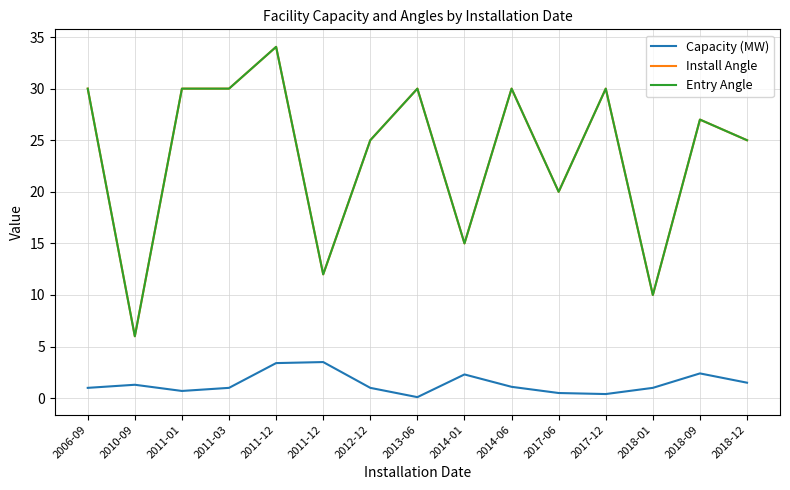

Reading left to right, what are all the values shown in this chart?

Capacity (MW): 2006-09=1.0	2010-09=1.3	2011-01=0.7	2011-03=1.0	2011-12=3.4	2011-12=3.5	2012-12=1.0	2013-06=0.1	2014-01=2.3	2014-06=1.1	2017-06=0.5	2017-12=0.4	2018-01=1.0	2018-09=2.4	2018-12=1.5
Install Angle: 2006-09=30.0	2010-09=6.0	2011-01=30.0	2011-03=30.0	2011-12=34.0	2011-12=12.0	2012-12=25.0	2013-06=30.0	2014-01=15.0	2014-06=30.0	2017-06=20.0	2017-12=30.0	2018-01=10.0	2018-09=27.0	2018-12=25.0
Entry Angle: 2006-09=30.0	2010-09=6.0	2011-01=30.0	2011-03=30.0	2011-12=34.0	2011-12=12.0	2012-12=25.0	2013-06=30.0	2014-01=15.0	2014-06=30.0	2017-06=20.0	2017-12=30.0	2018-01=10.0	2018-09=27.0	2018-12=25.0